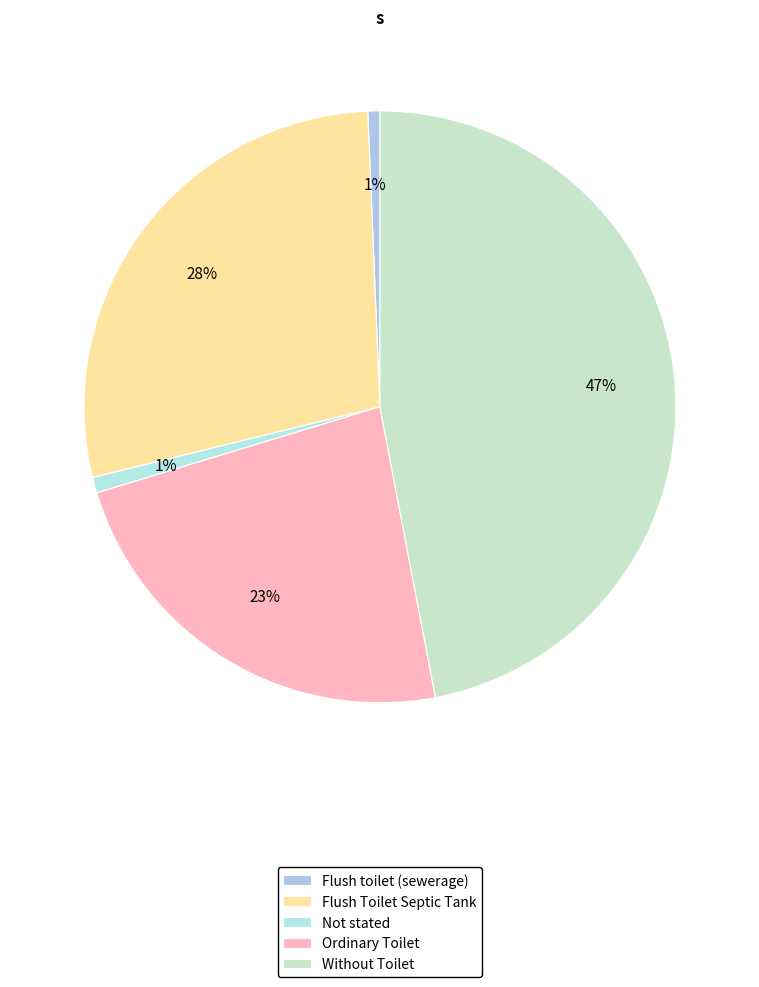

To the nearest percent, what is the combined percentage of Ordinary Toilet and Without Toilet?

70%